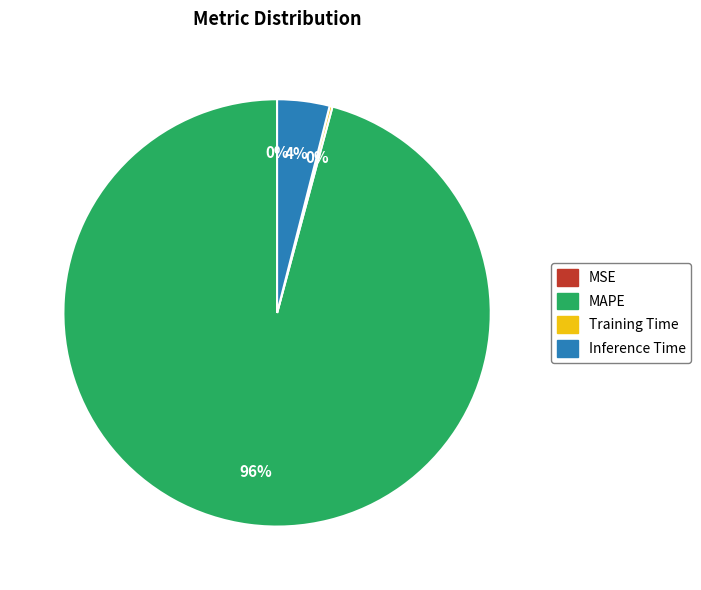

Does any single category account for the majority?

Yes